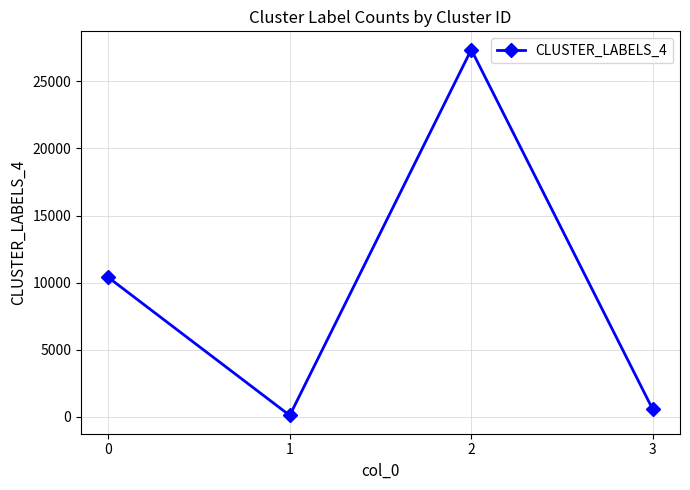

What is the average value?

9594